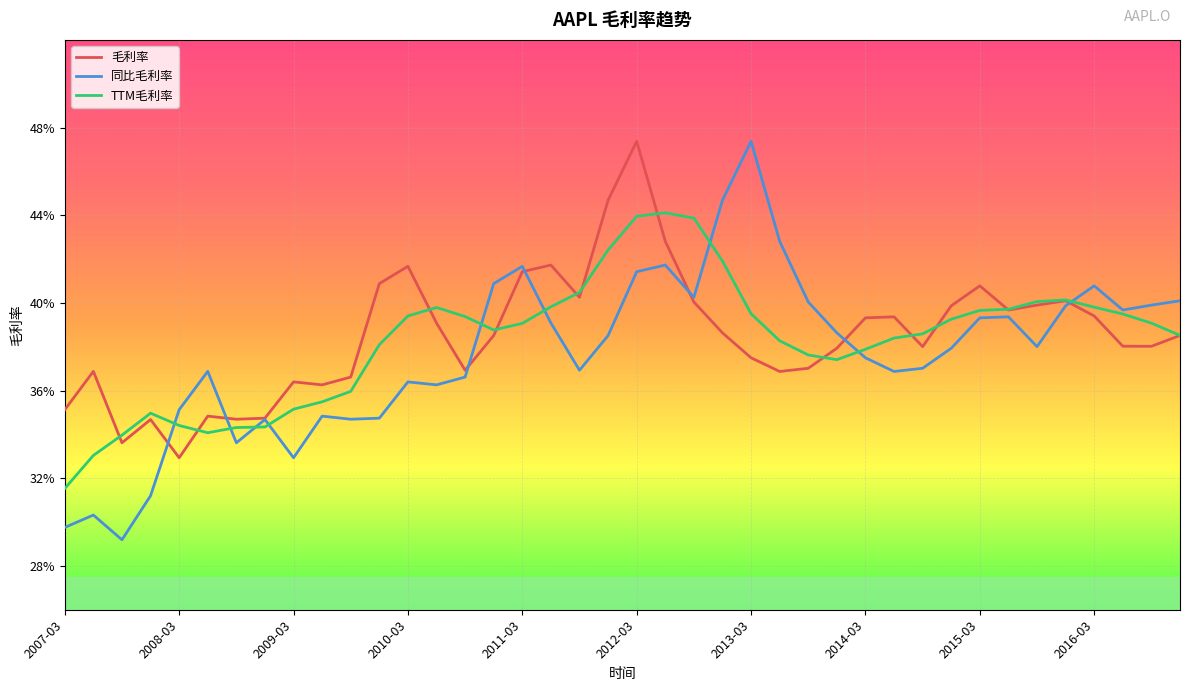

Does the chart have visible grid lines?

Yes